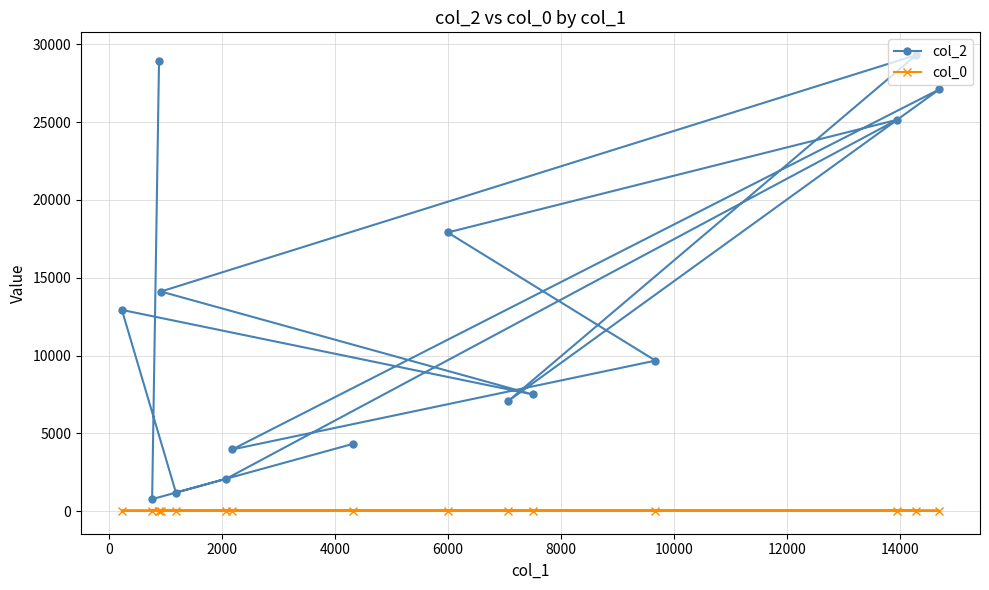

How many data points in col_0 are less than 30?

7